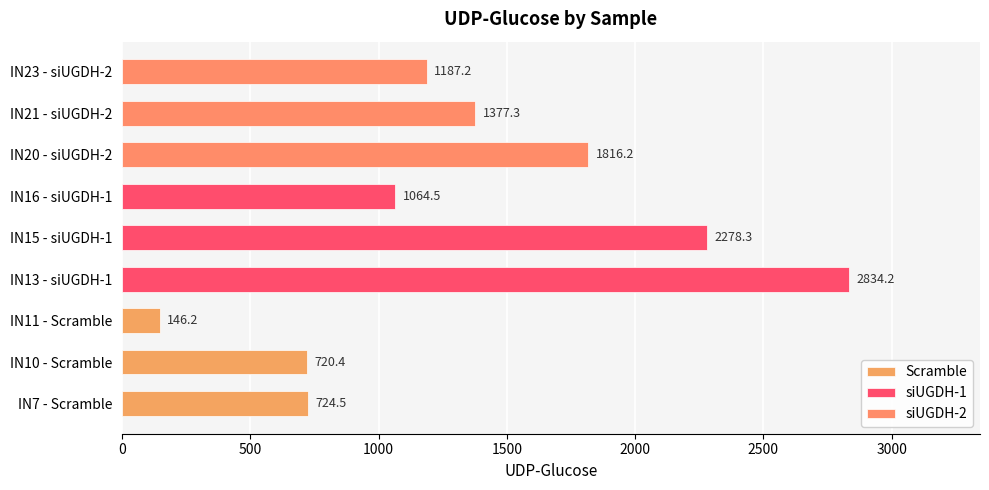

What is the approximate value of Scramble at IN7 - Scramble?

724.5